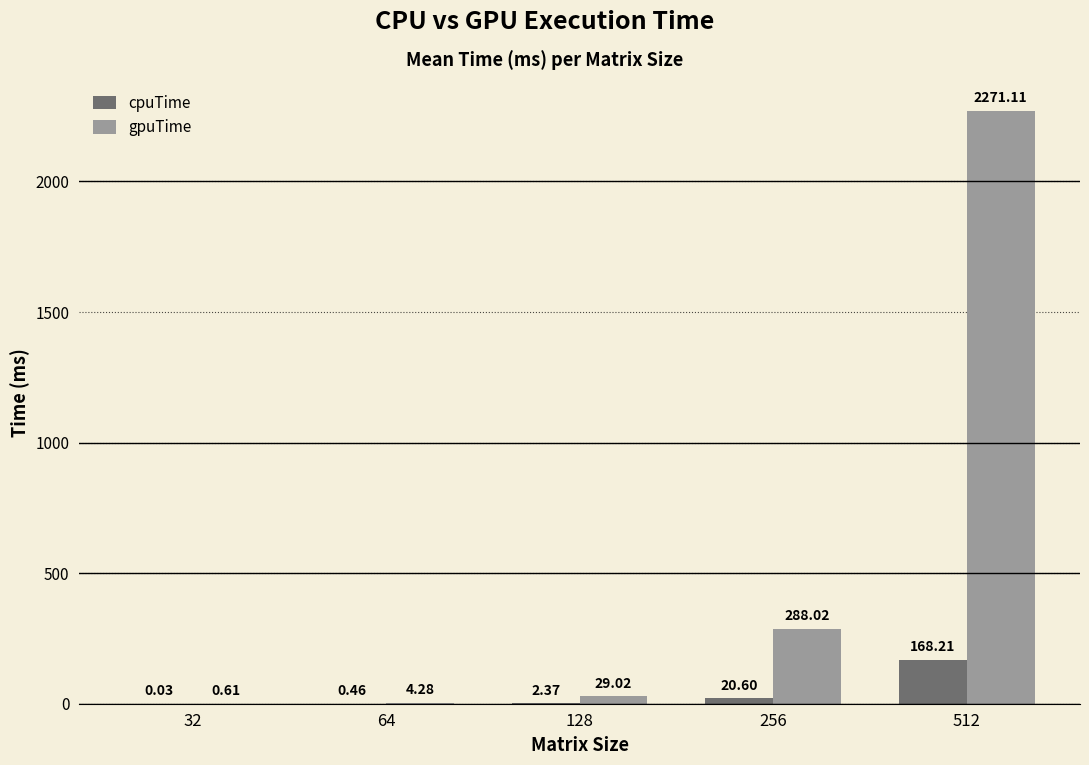

How many data points does each series have?

5